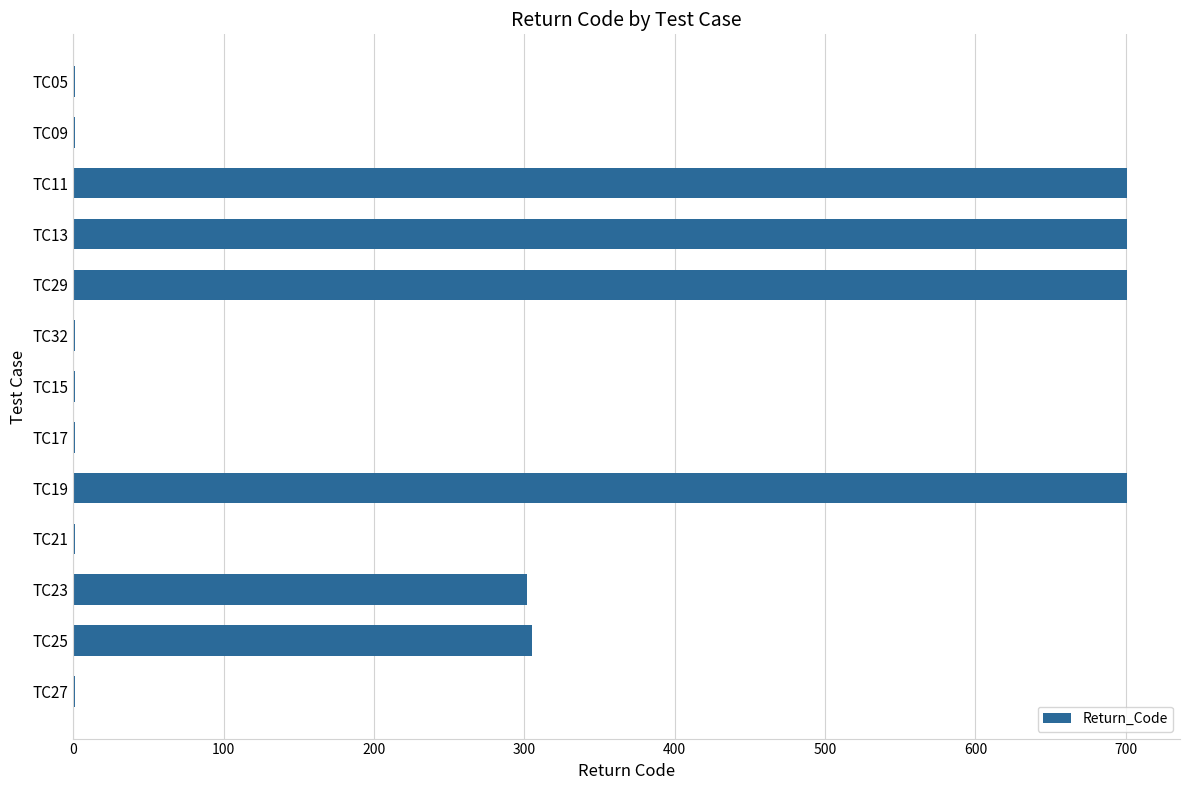

What is the ratio of the value at TC29 to the value at TC25?

2.3